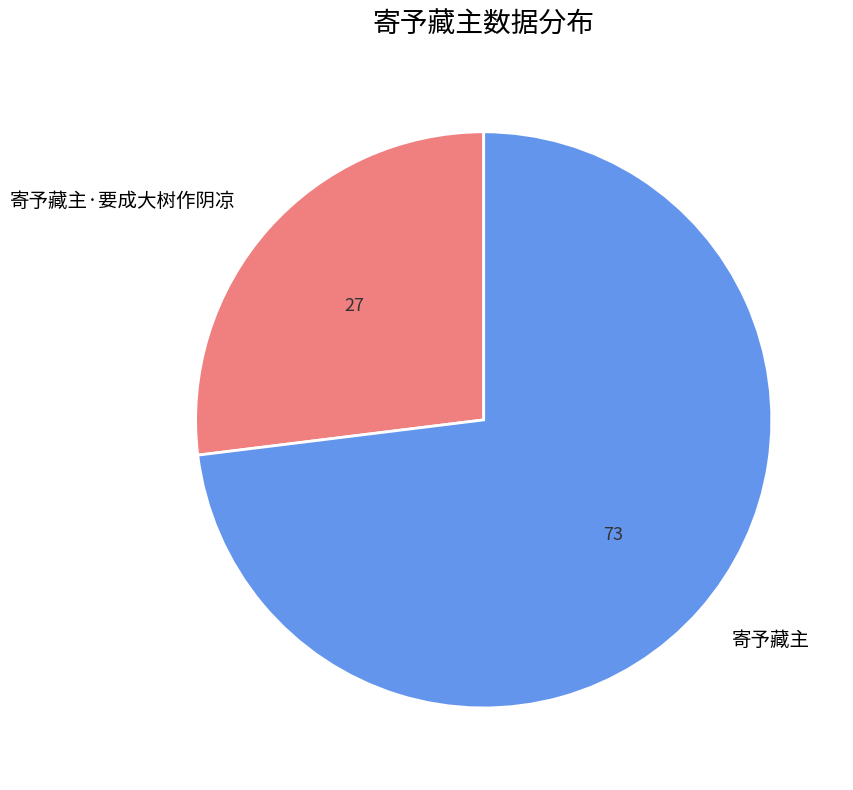

Is it true that 寄予藏主·要成大树作阴凉 is 27% of the pie?

True